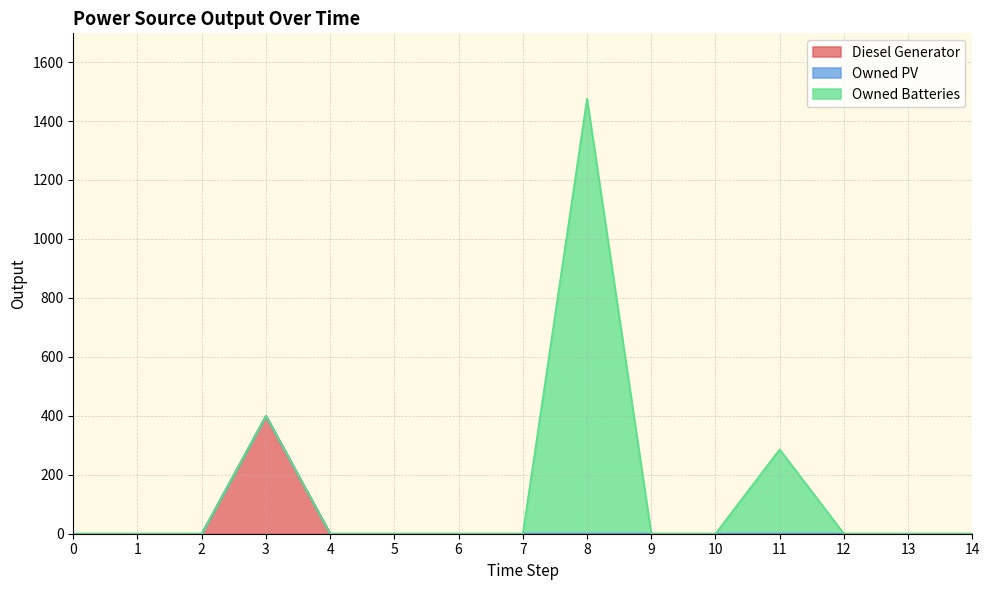

At 5, list the series in order from smallest to largest.

Diesel Generator, Owned PV, Owned Batteries